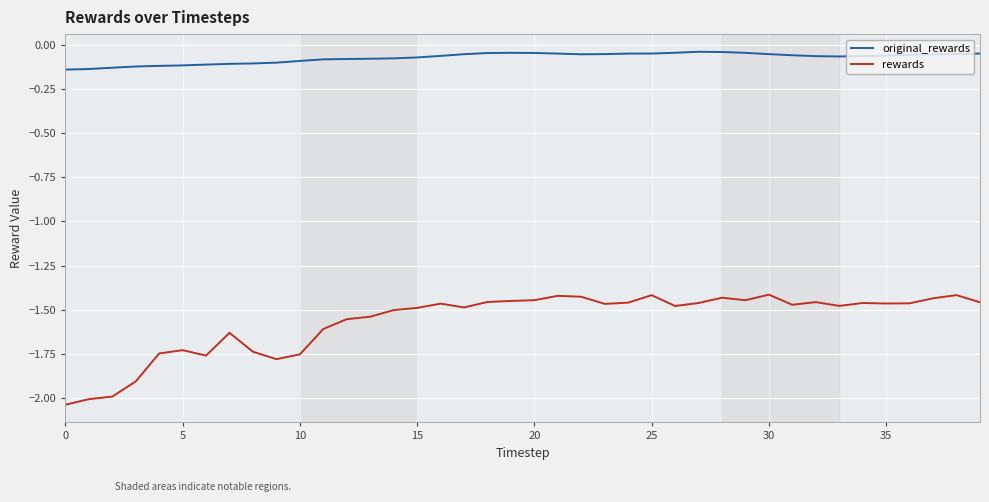

Which series has the widest spread of values?

rewards